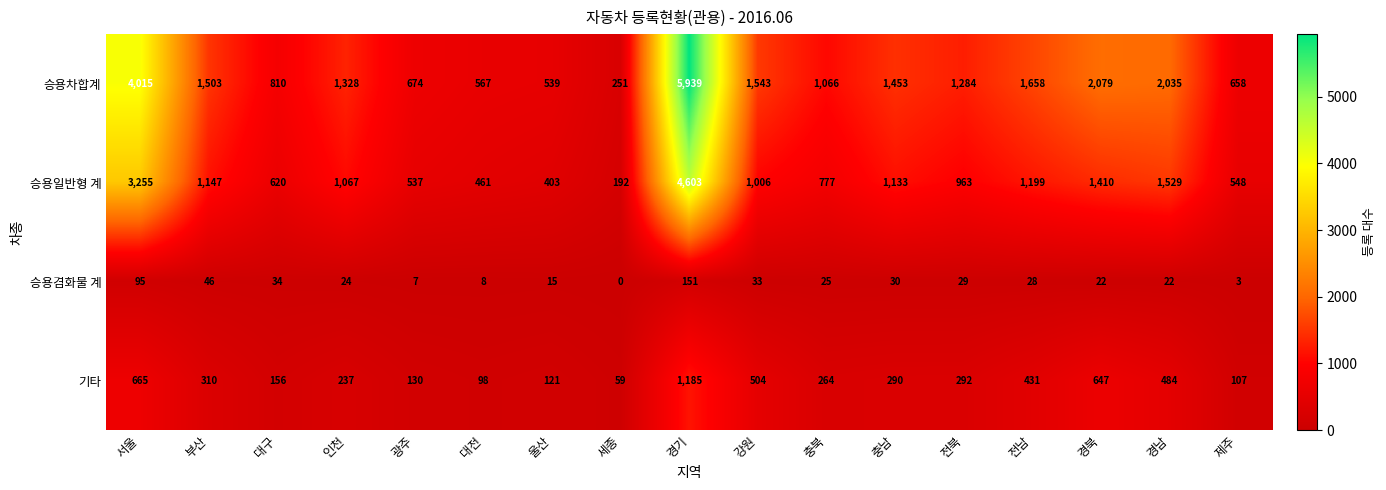

At how many categories does at least one series exceed 5292?

1